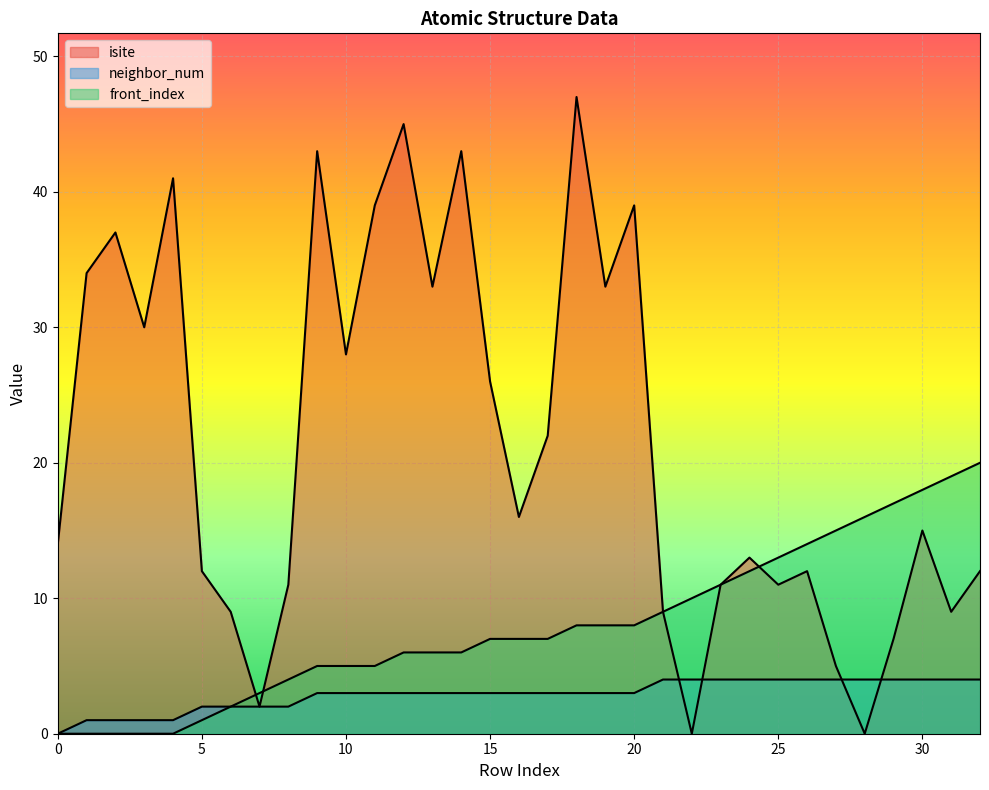

Does the chart display data point markers on the line(s)?

No